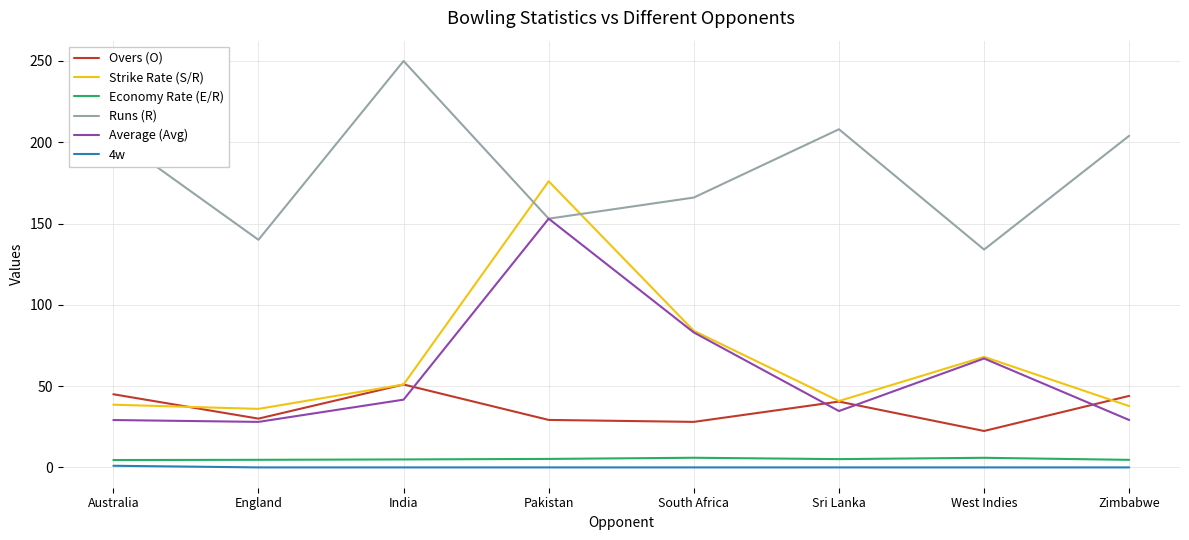

How many categories are shown in the chart?

8